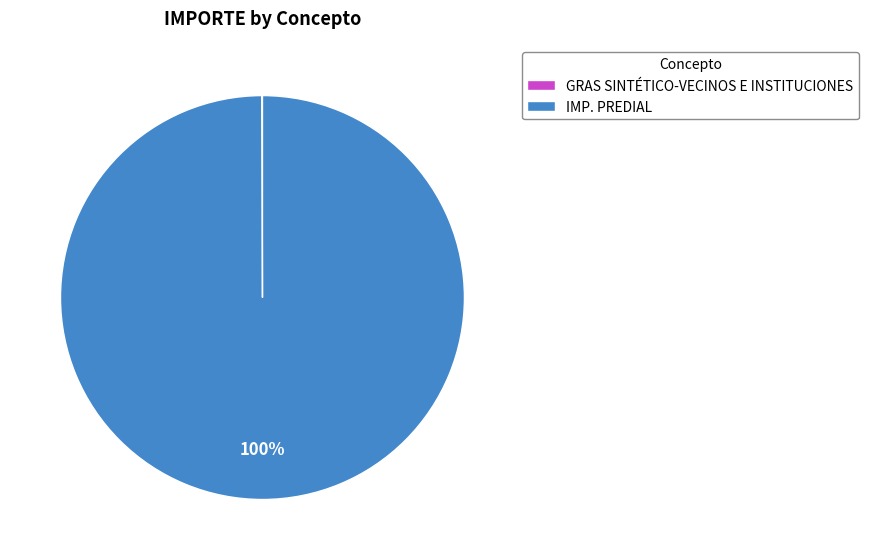

To the nearest percent, what portion does IMP. PREDIAL represent?

100%